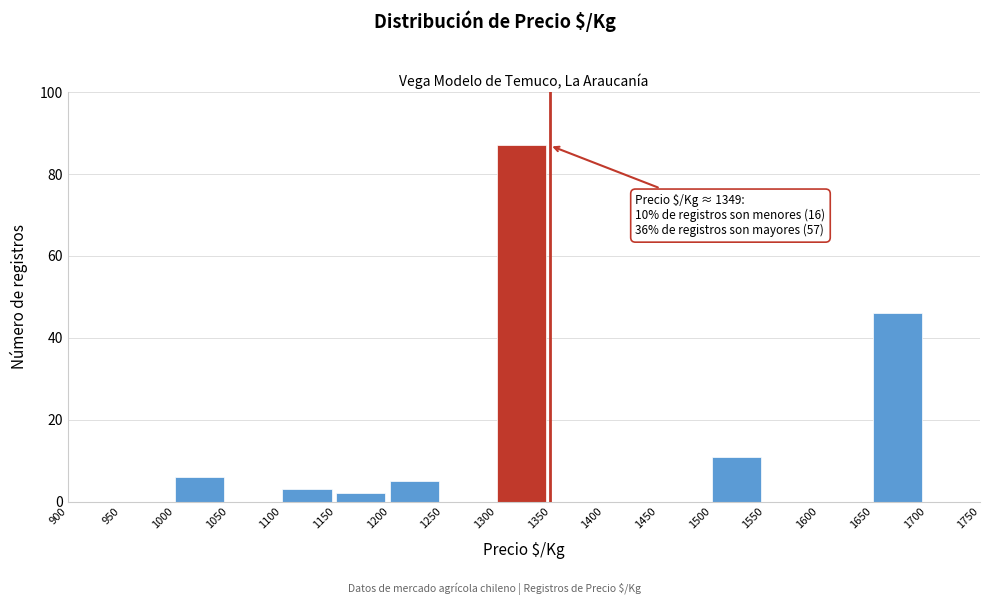

Which range on the x-axis has the tallest bar?

1300 to 1350